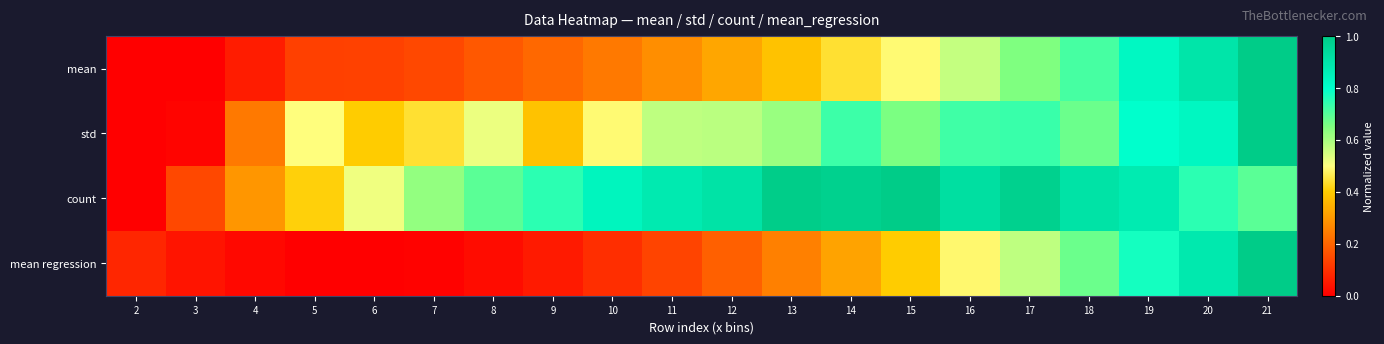

Which series has the largest total across all categories?

count